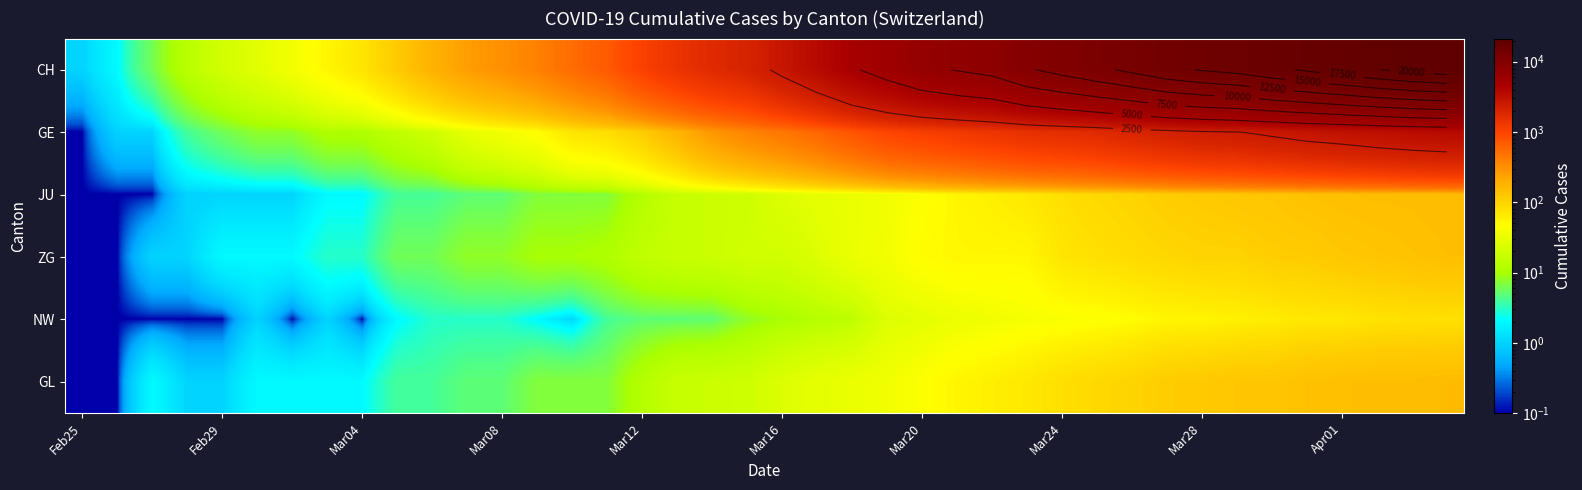

What is the average value of the GL series?

49.2